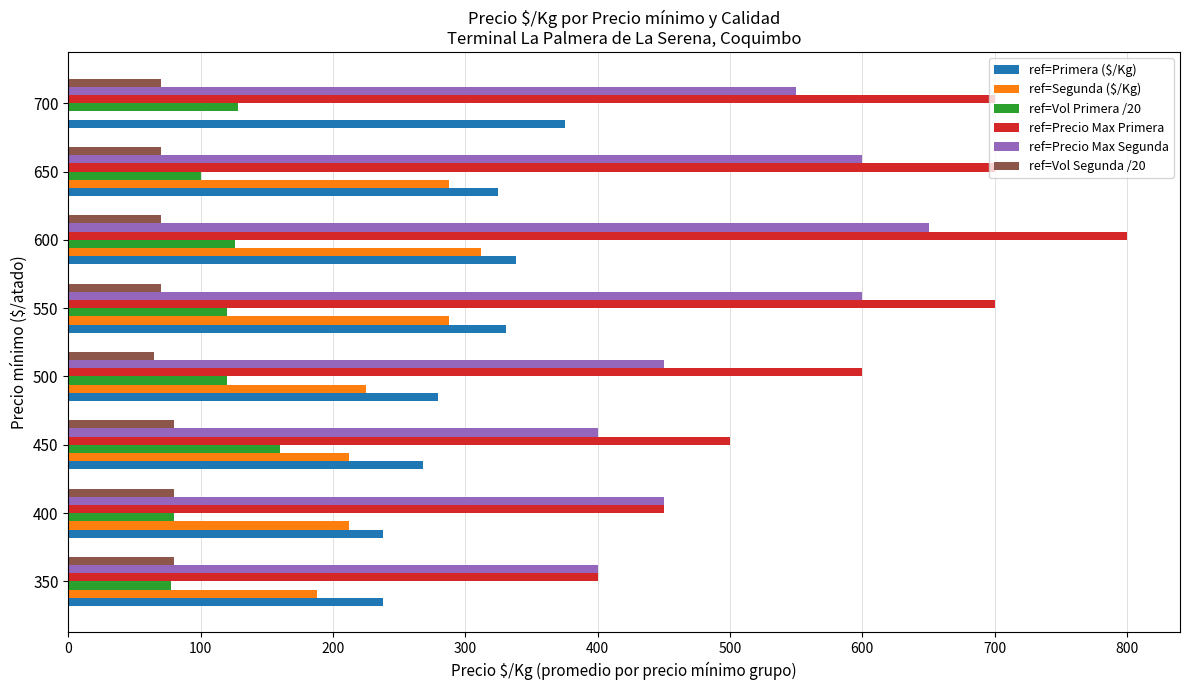

Which category has the highest value in the ref=Segunda ($/Kg) series?

600